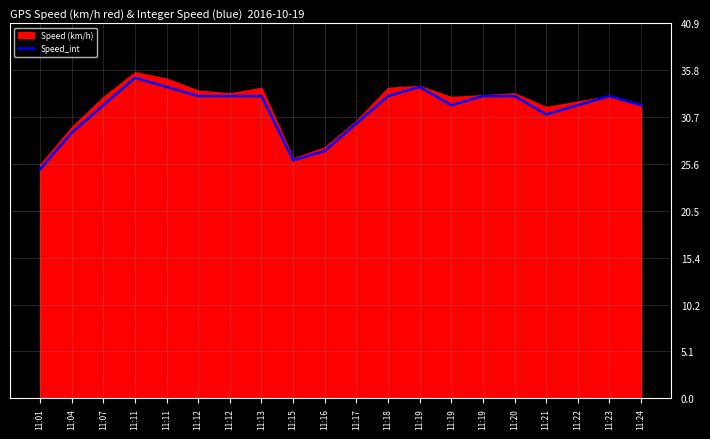

Approximately how many times larger is the value at 11:16 compared to 11:24?

0.8